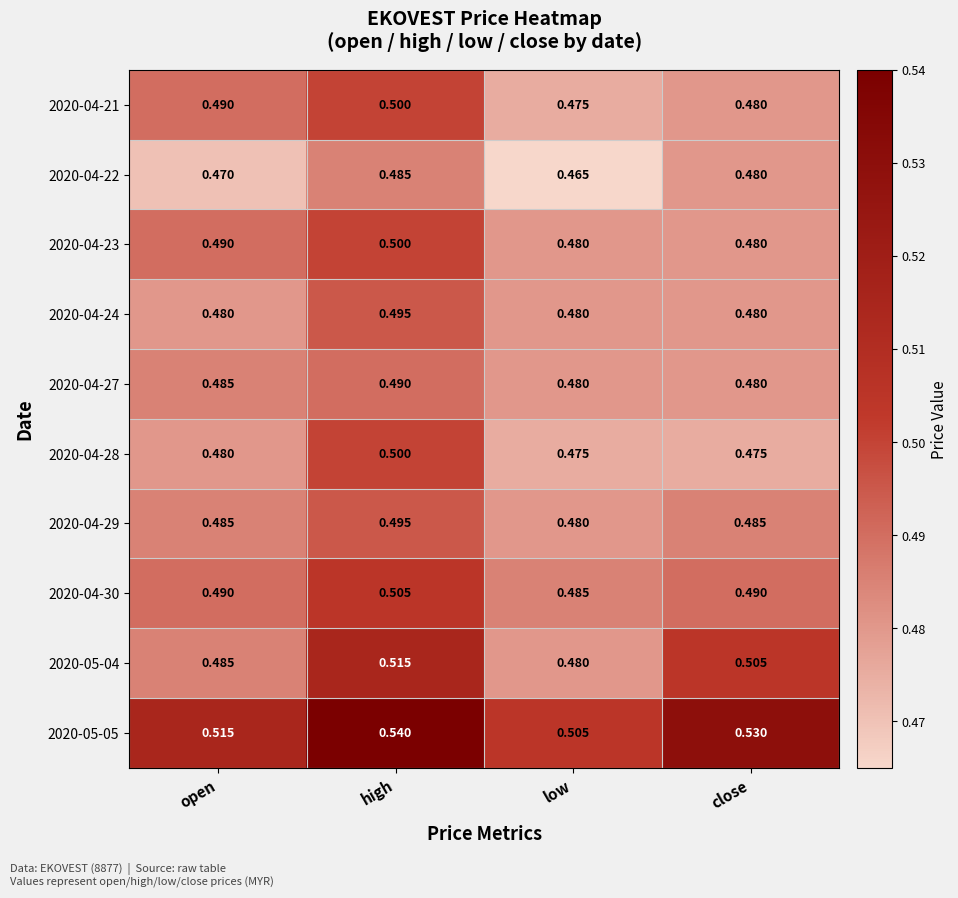

At how many categories does at least one series exceed 0?

4